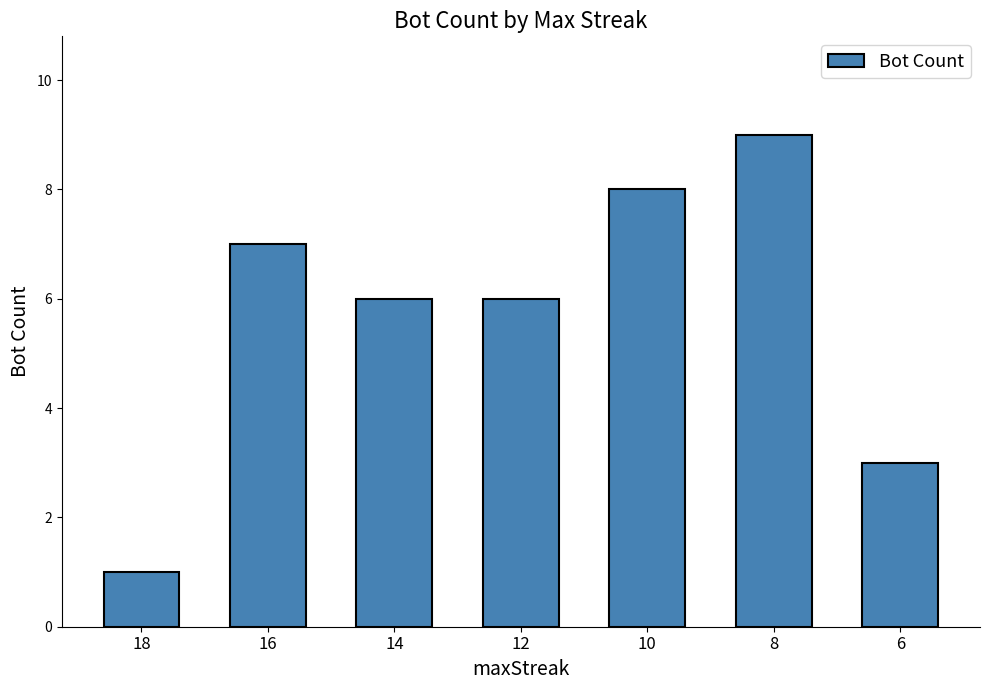

Which has a higher value, 6 or 12?

12